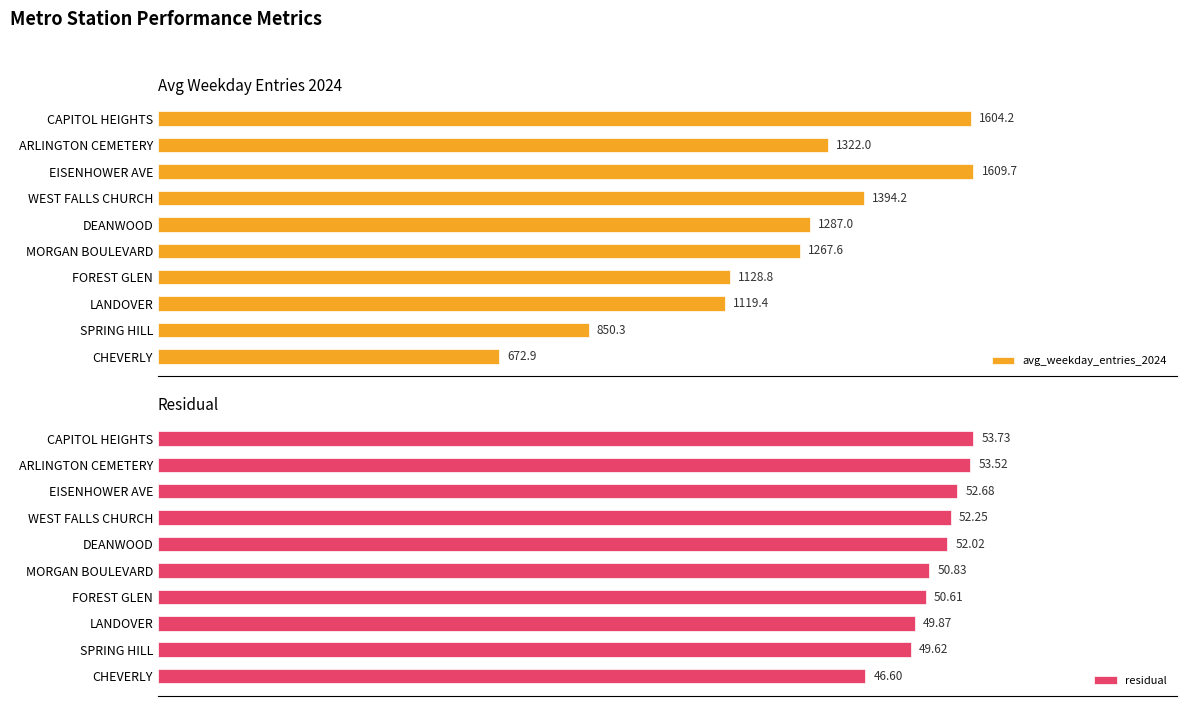

Which series has the largest total across all categories?

avg_weekday_entries_2024